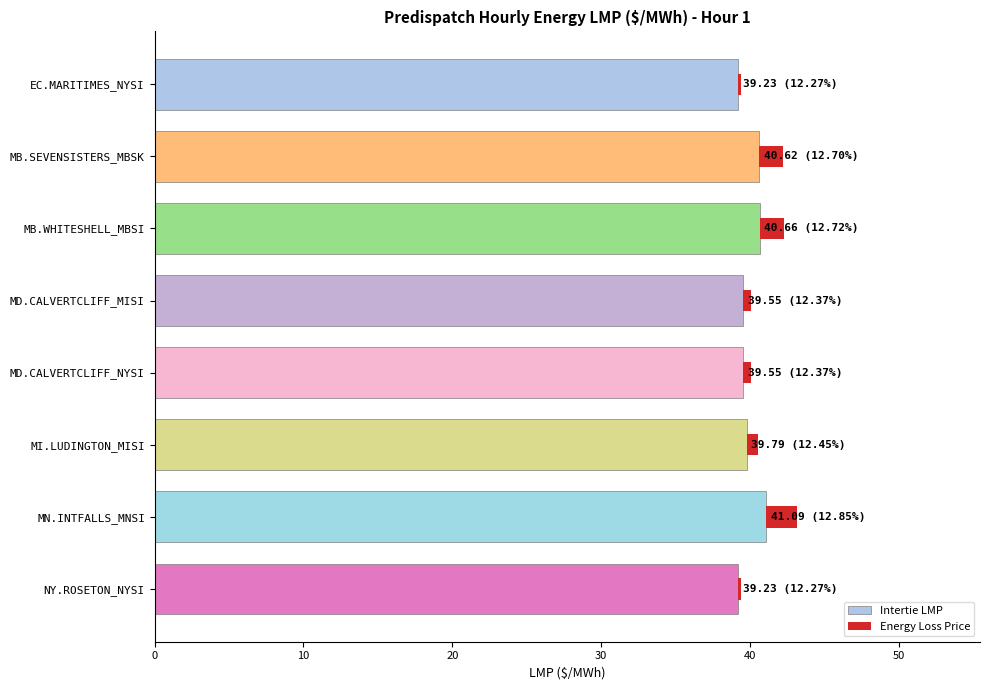

What is the total value across all series at MB.SEVENSISTERS_MBSK?

42.2